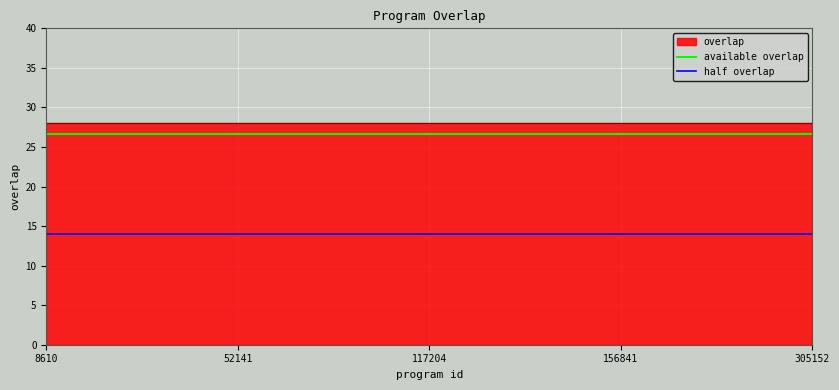

True or false: half overlap and available overlap cross at least once.

False